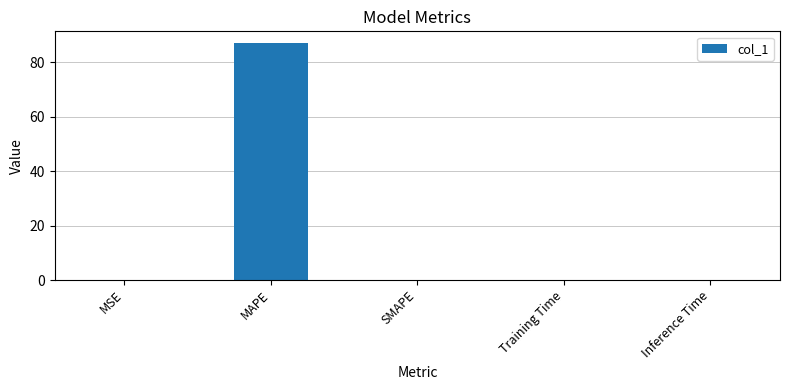

How many data points does each series have?

5